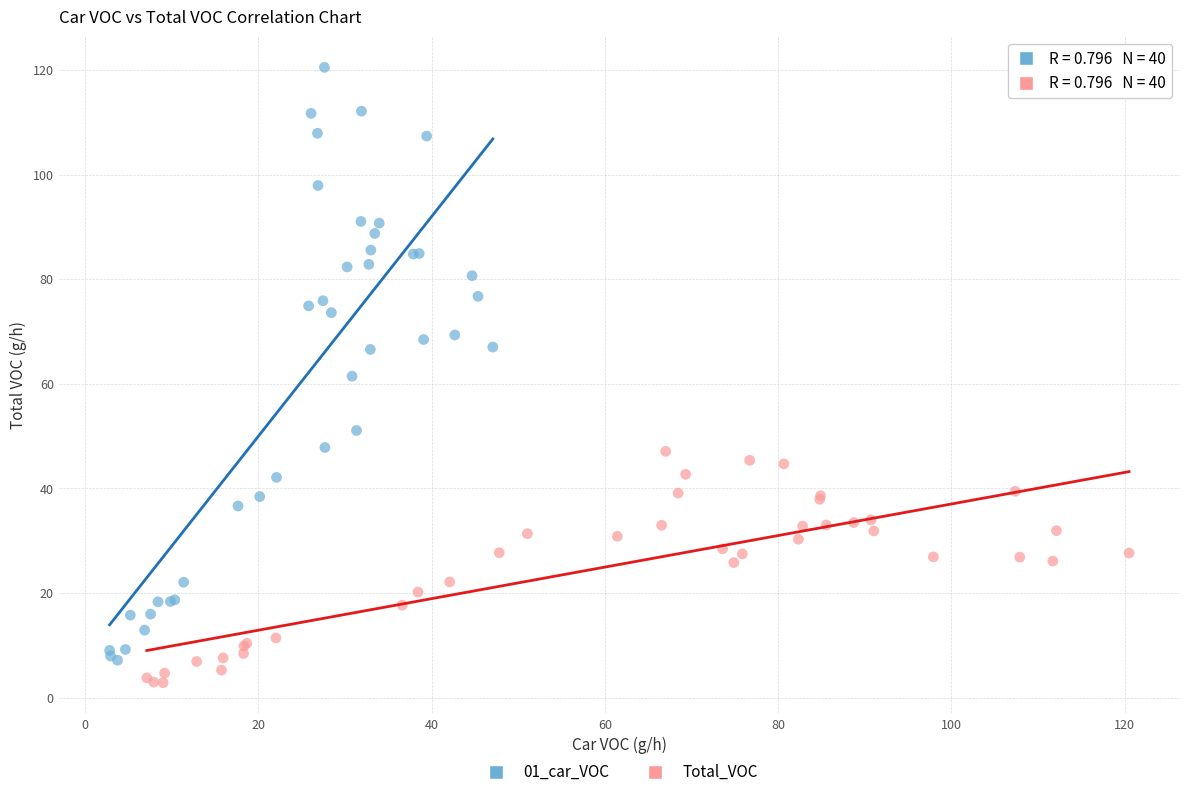

Which series reaches the maximum Y coordinate?

01_car_VOC